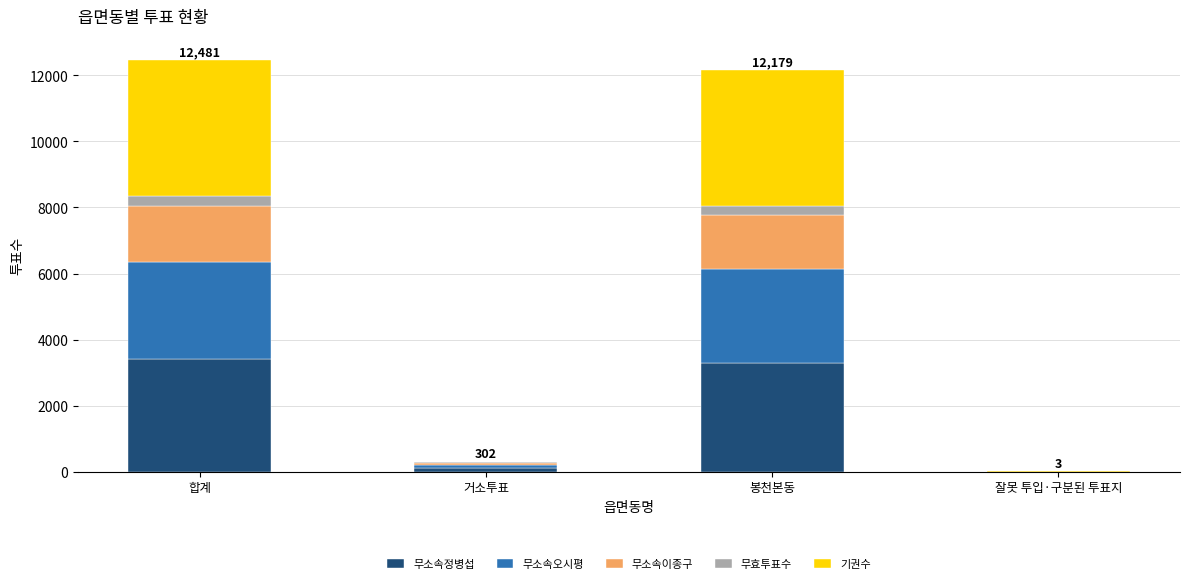

Which category has the lowest value in the 무소속정병섭 series?

잘못 투입·구분된 투표지